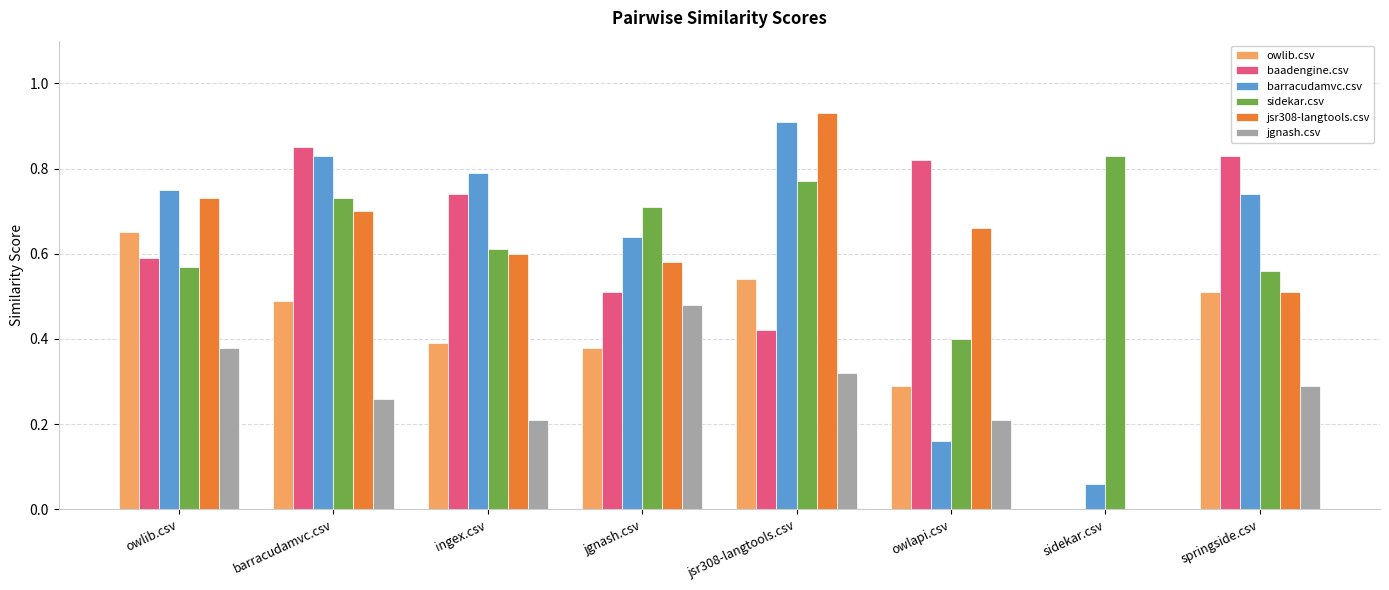

The value of owlib.csv at springside.csv is 0.5. True or false?

True